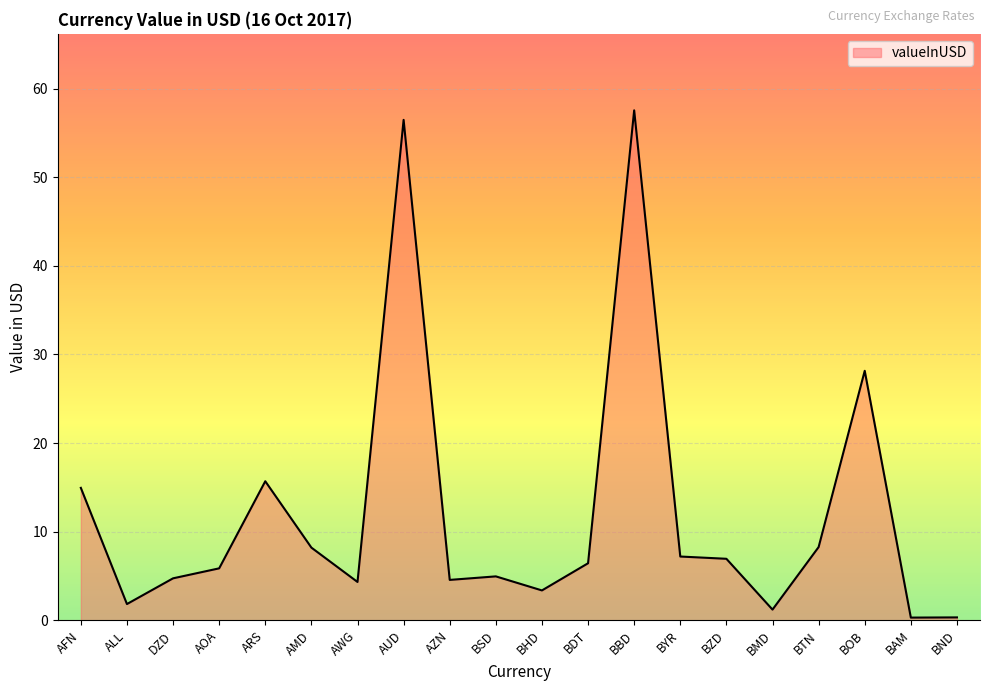

What is the minimum value shown in the chart?

0.3